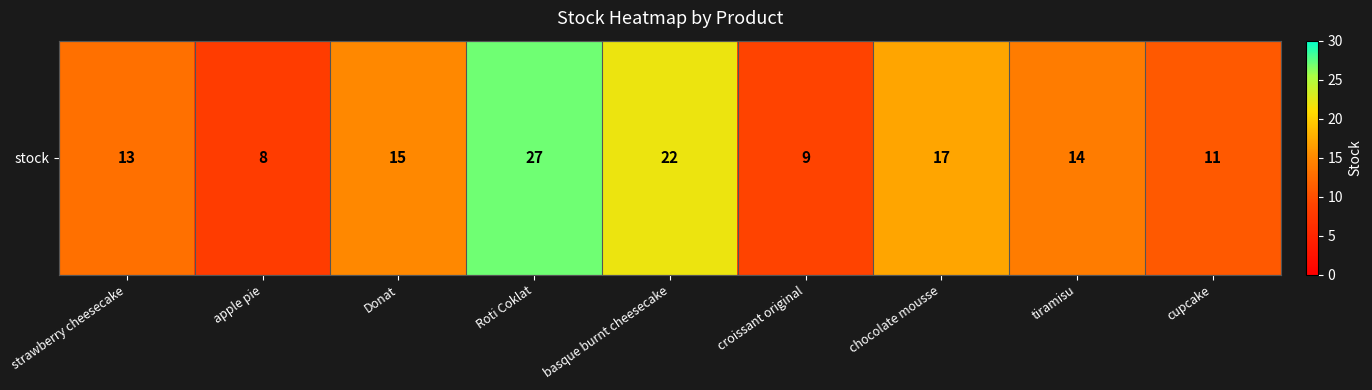

List the labels in order of value, largest first.

Roti Coklat, basque burnt cheesecake, chocolate mousse, Donat, tiramisu, strawberry cheesecake, cupcake, croissant original, apple pie